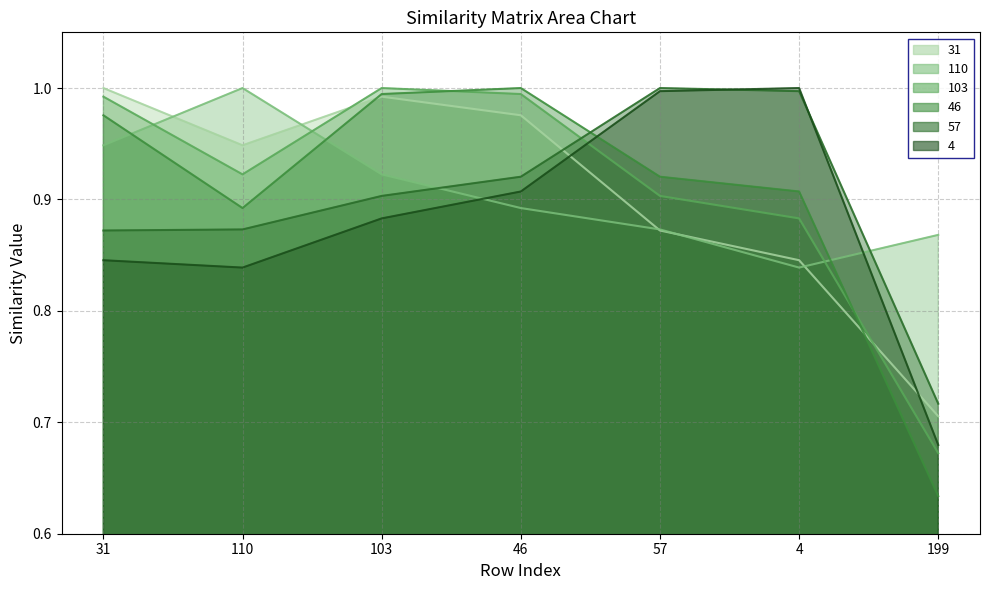

Is it true that 46 equals 0.6 at 199?

True